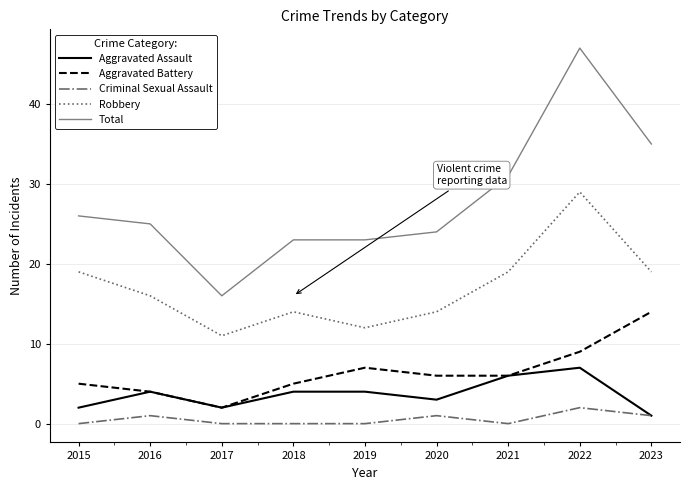

The value of Aggravated Battery at 2018 is 3. True or false?

False